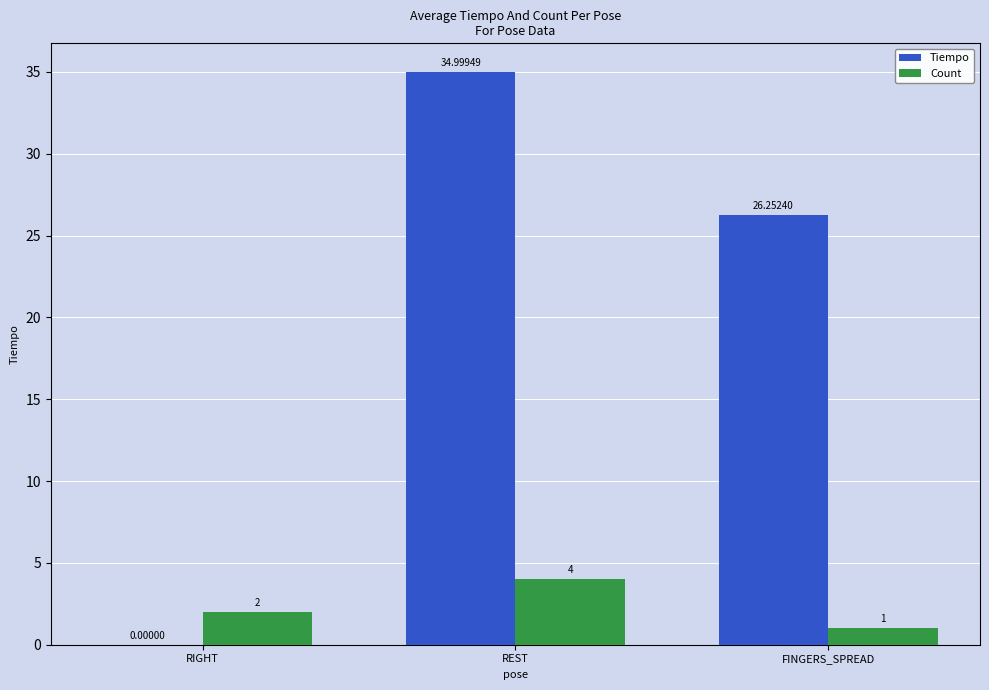

What is the highest value of the Count series?

4.0